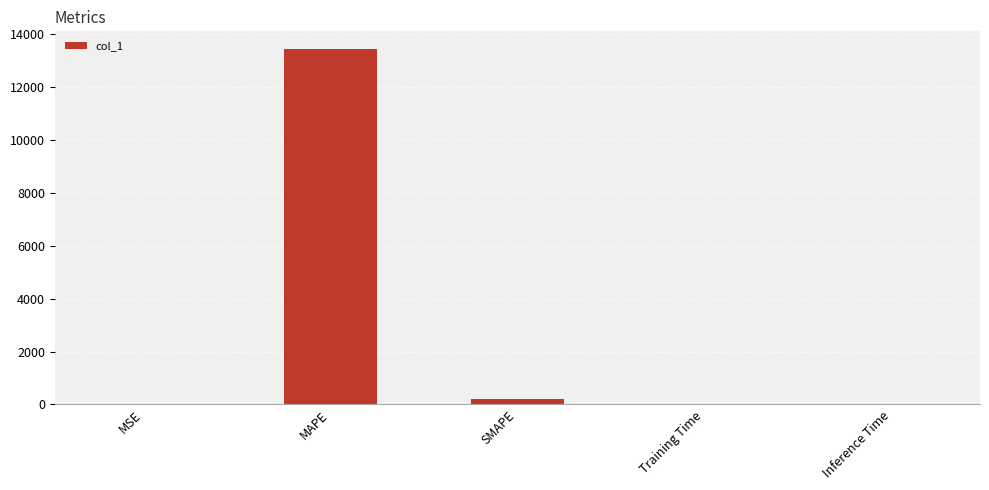

Which has a higher value, SMAPE or MAPE?

MAPE